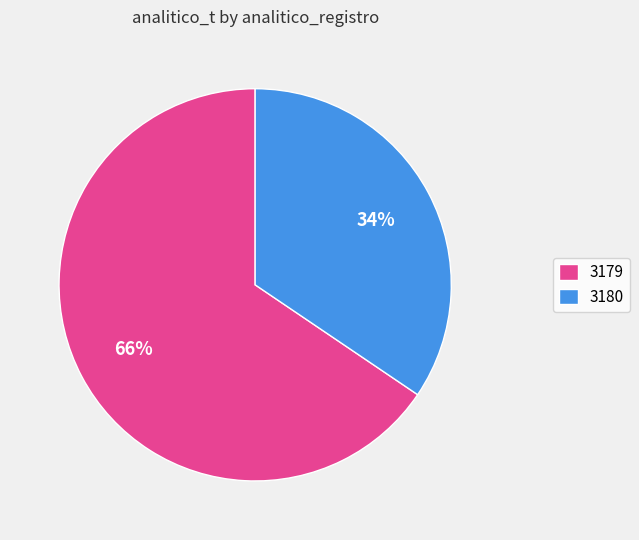

Is it true that 3179 is 80% of the pie?

False